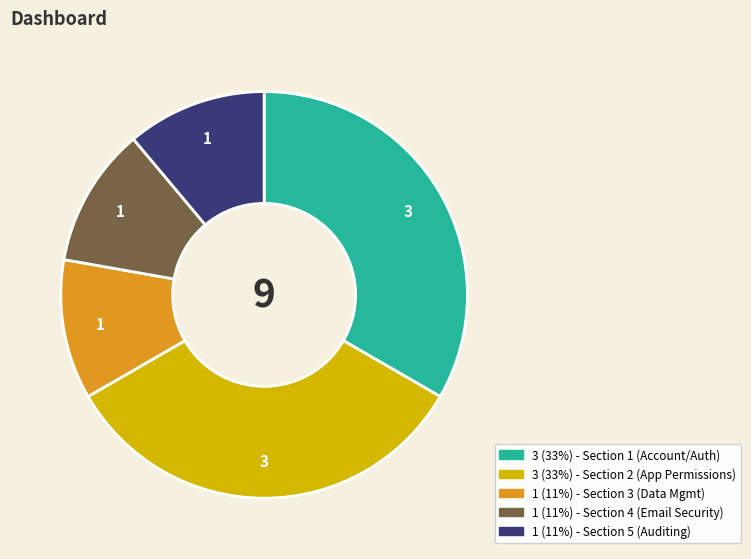

Does any single category account for the majority?

No